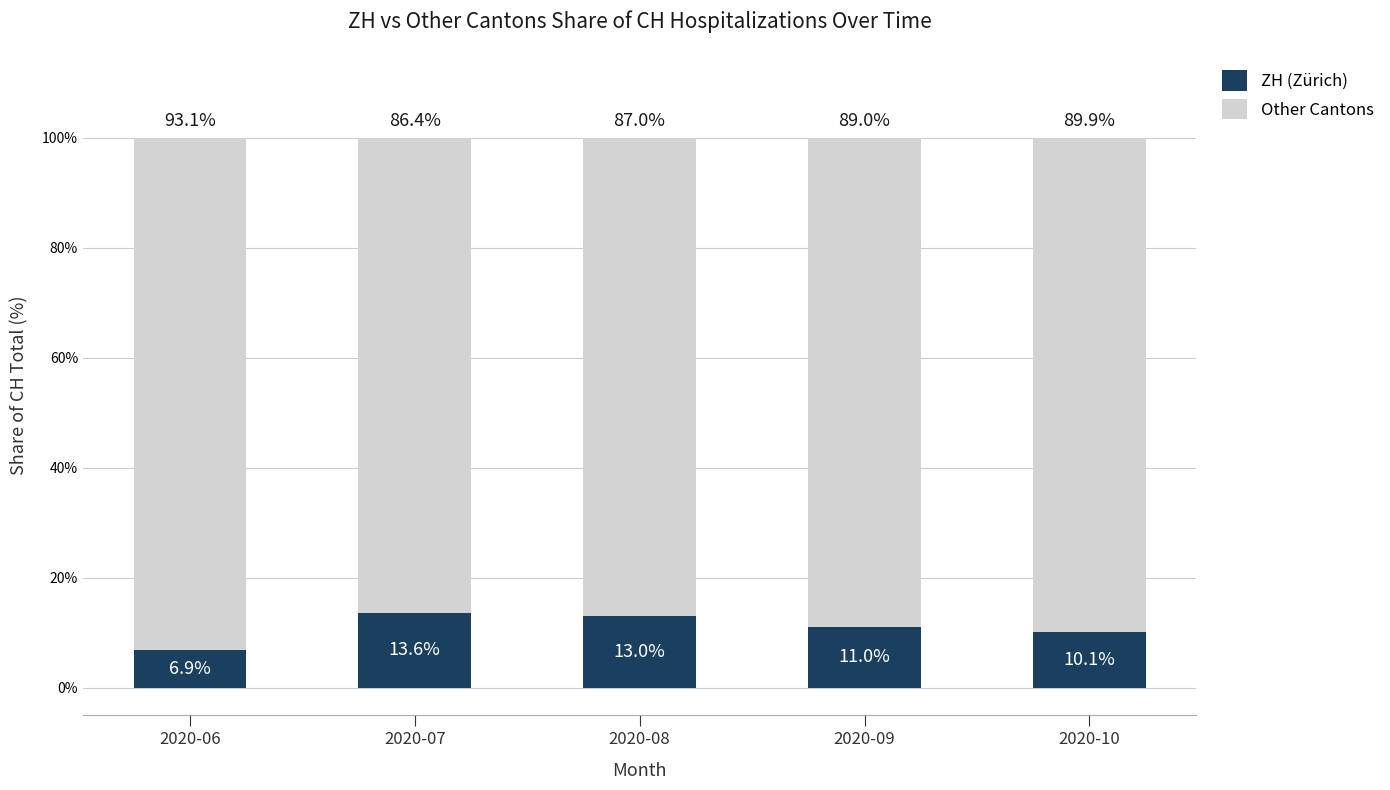

What is the difference between the maximum and minimum values in the ZH (Zürich) series?

6.7